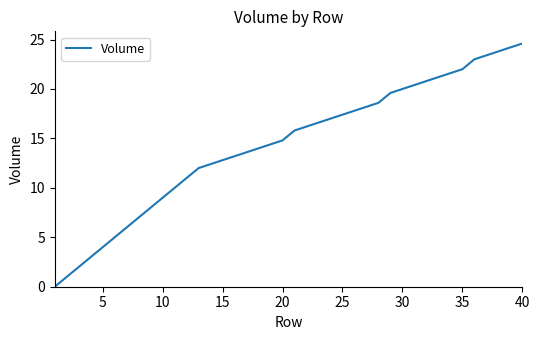

Reading left to right, what are all the values shown in this chart?

0.0	1.0	2.0	3.0	4.0	5.0	6.0	7.0	8.0	9.0	10.0	11.0	12.0	12.4	12.8	13.2	13.6	14.0	14.4	14.8	15.8	16.2	16.6	17.0	17.4	17.8	18.2	18.6	19.6	20.0	20.4	20.8	21.2	21.6	22.0	23.0	23.4	23.8	24.2	24.6